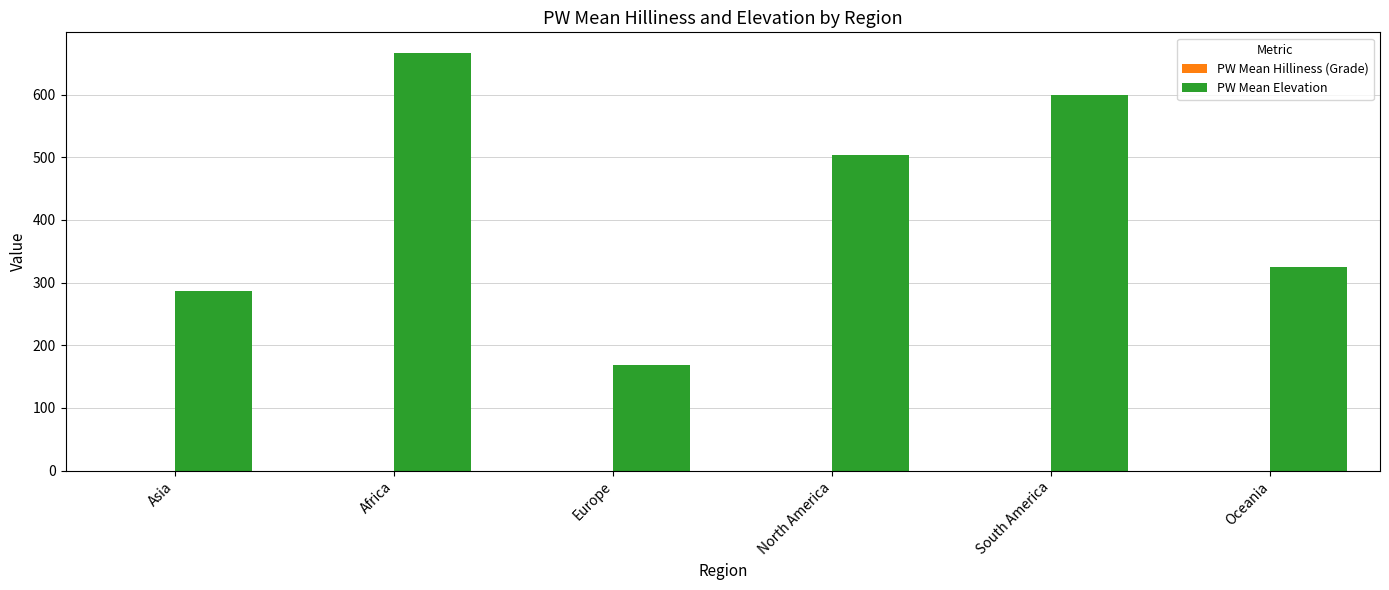

Which series changed the most between Asia and Europe?

PW Mean Elevation